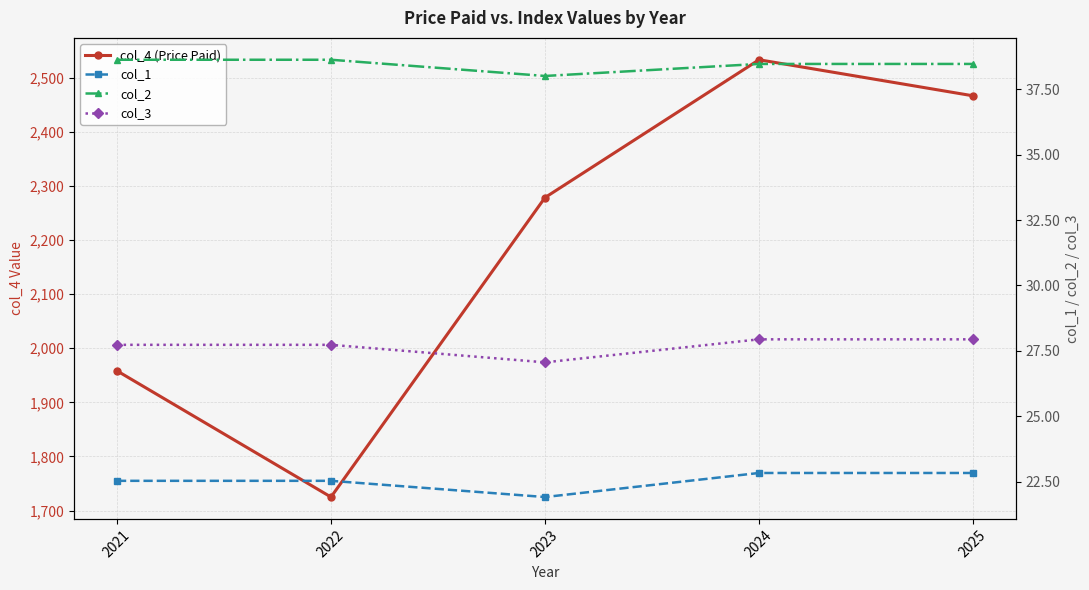

What is the total value across all series at 2023?

2365.6